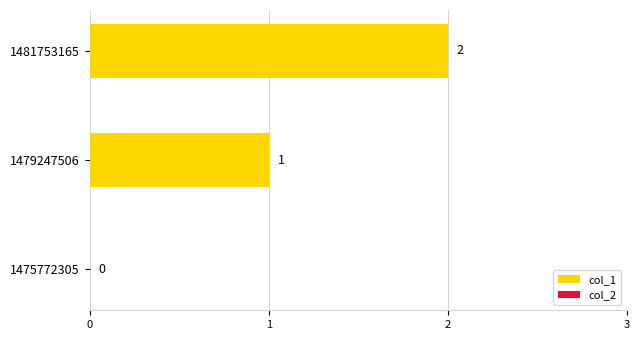

Is it true that the value at 1479247506 is 1?

True